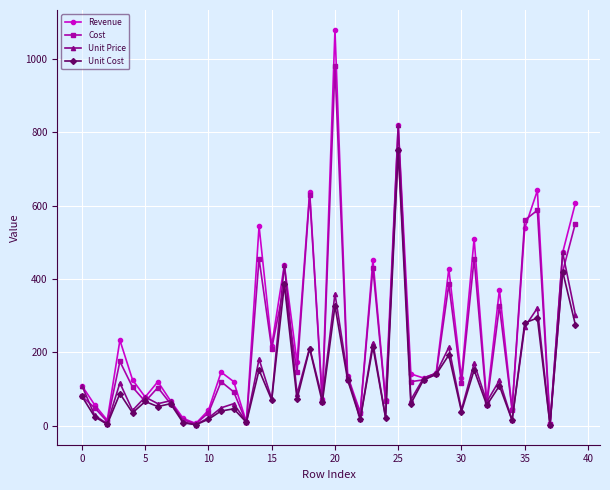

How many lines are shown in the chart?

4